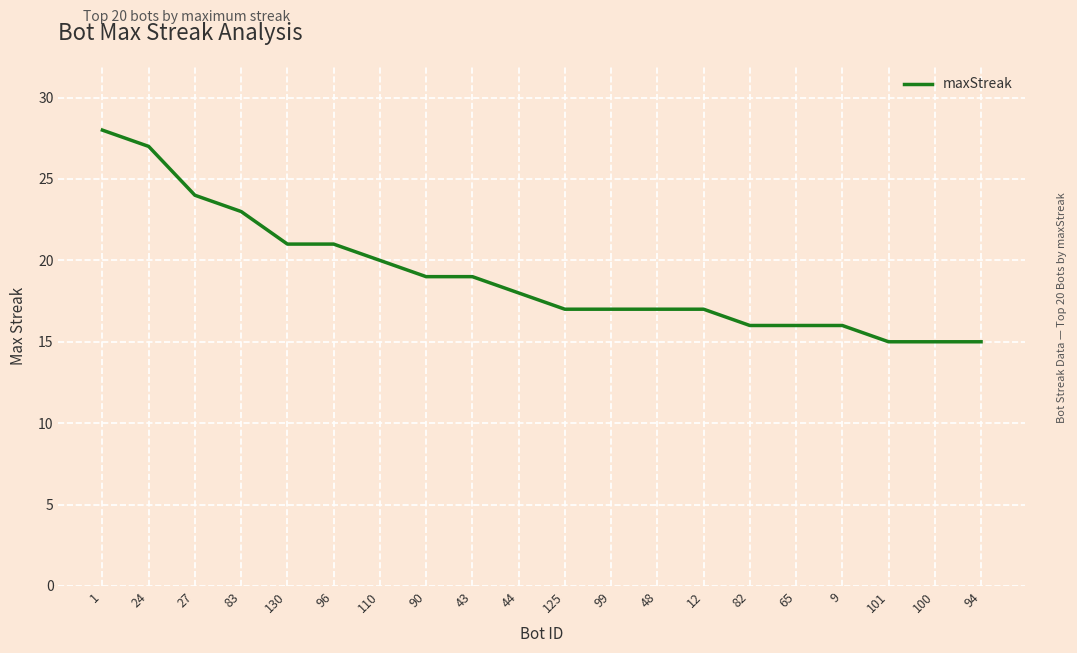

Is it true that the value at 96 is 32?

False